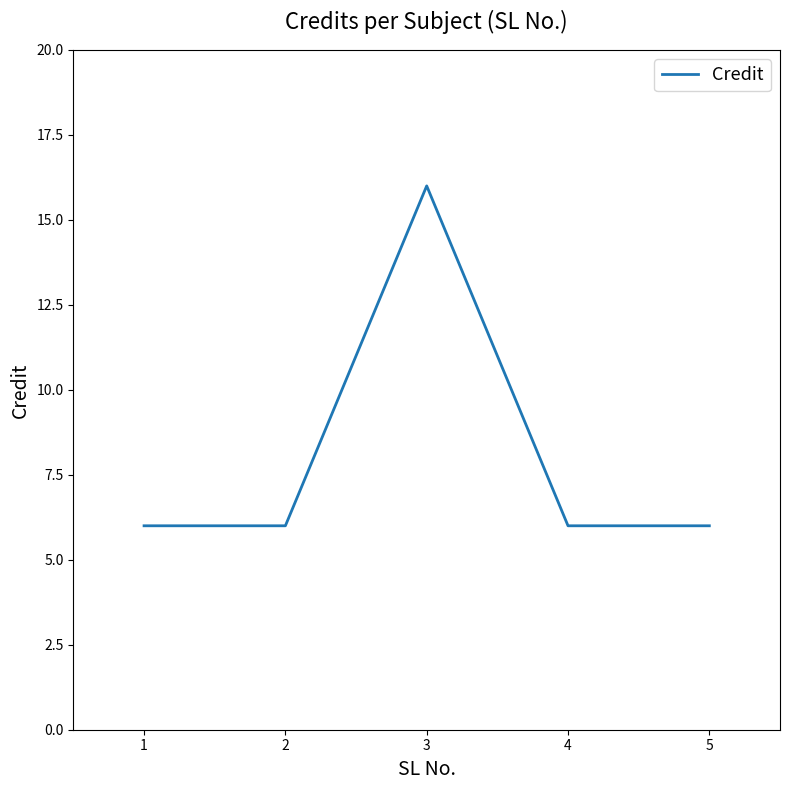

How many lines are shown in the chart?

1